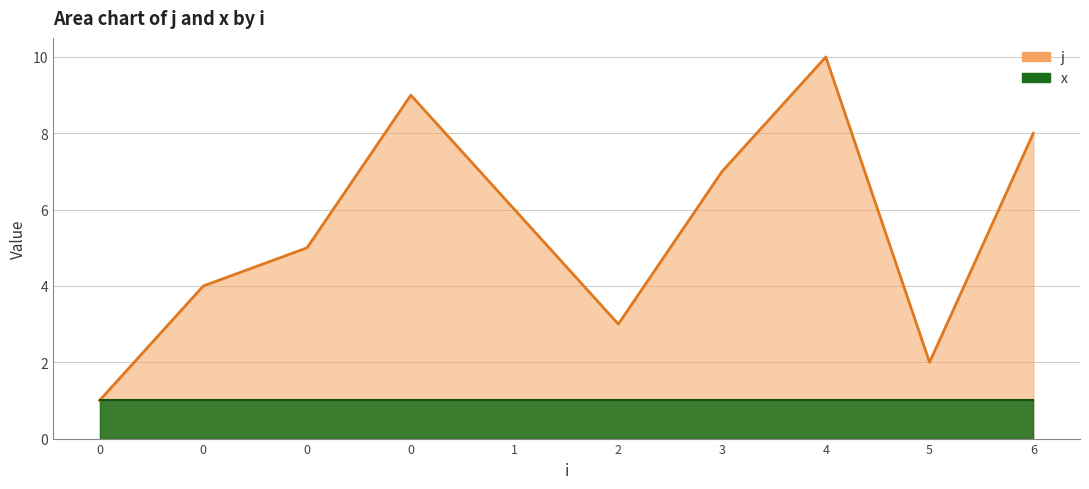

Reading left to right, list all the values displayed in this chart.

0=1	0=4	0=5	0=9	1=6	2=3	3=7	4=10	5=2	6=8